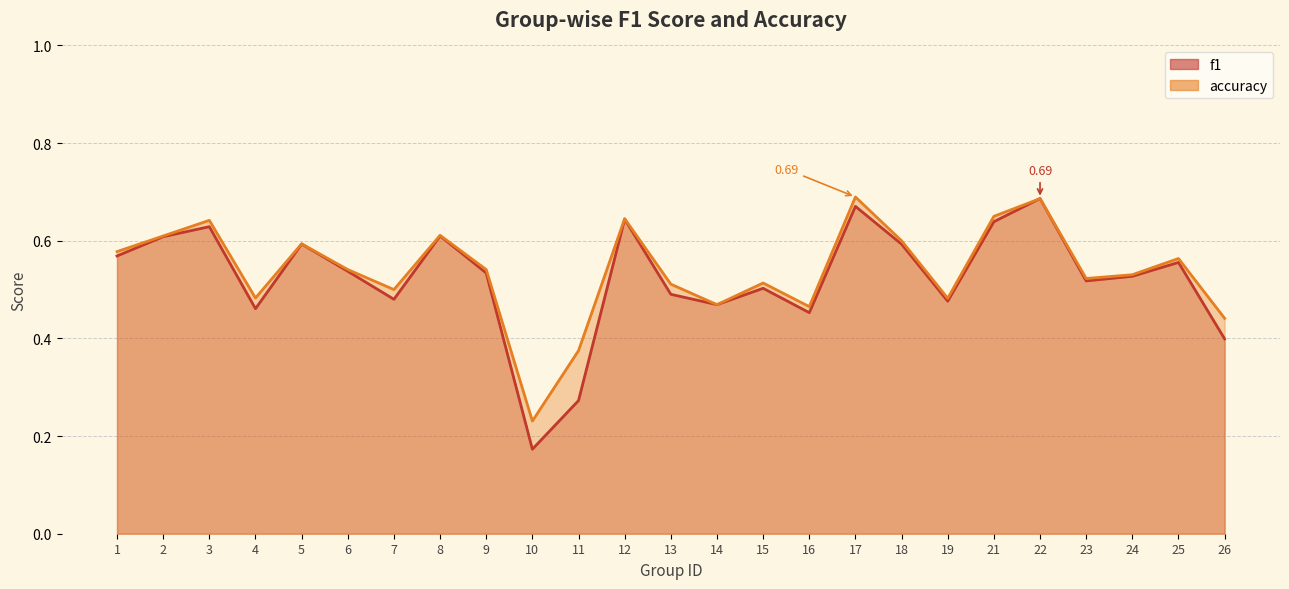

True or false: f1 has a value of 1.0 at 21.

False